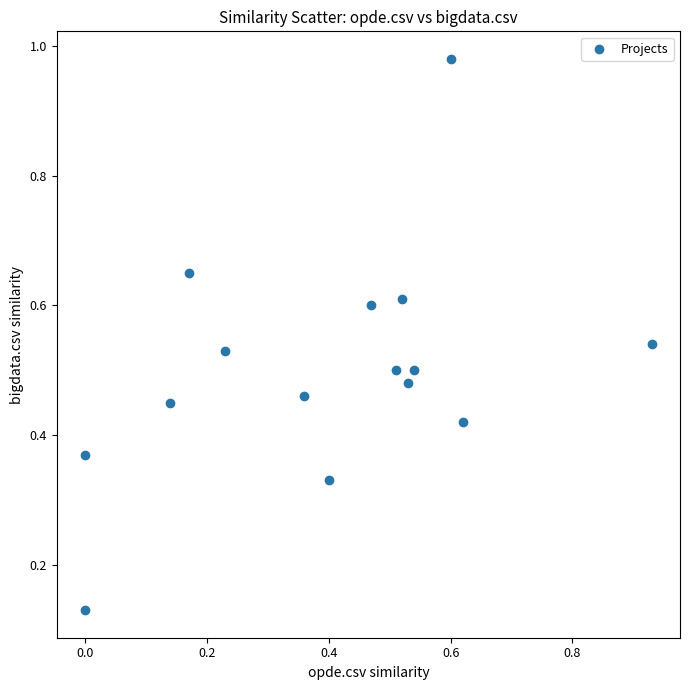

What is the range of X values (max minus min)?

0.9